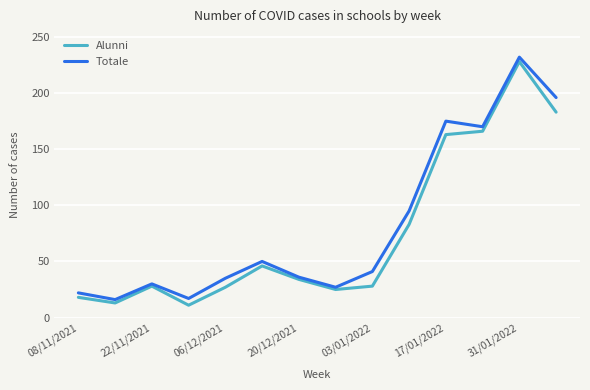

What is the smallest value displayed?

11